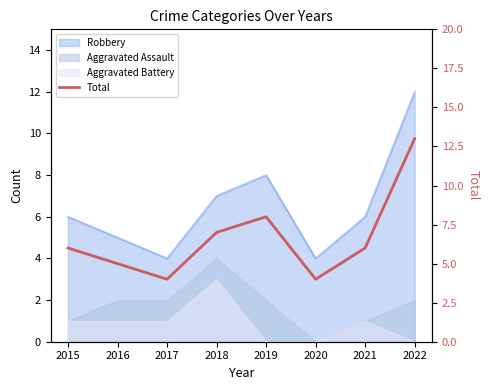

Where does the data first go above 6?

2018